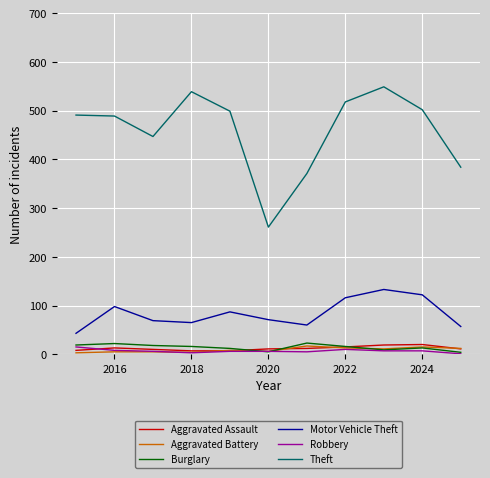

Which series has the widest spread of values?

Theft